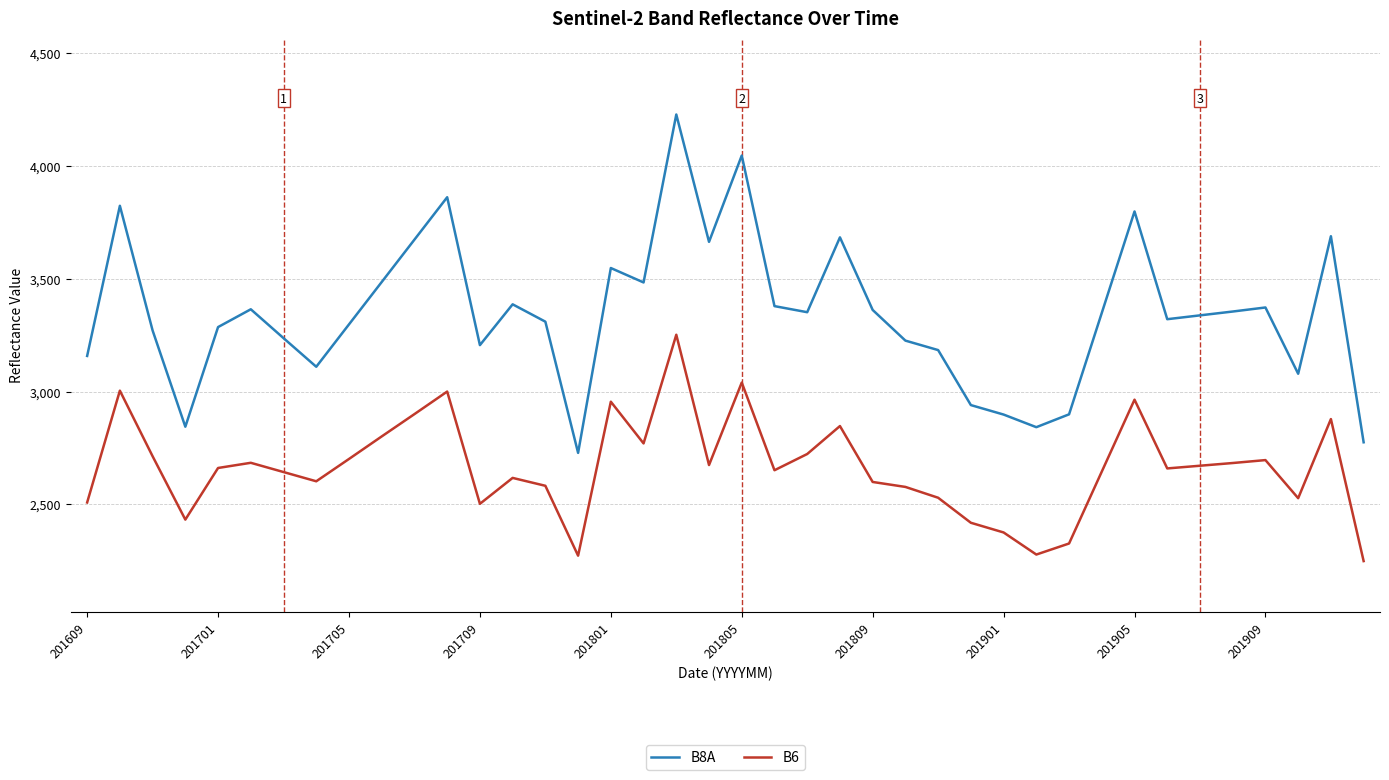

Which series has the largest range (max minus min)?

B8A